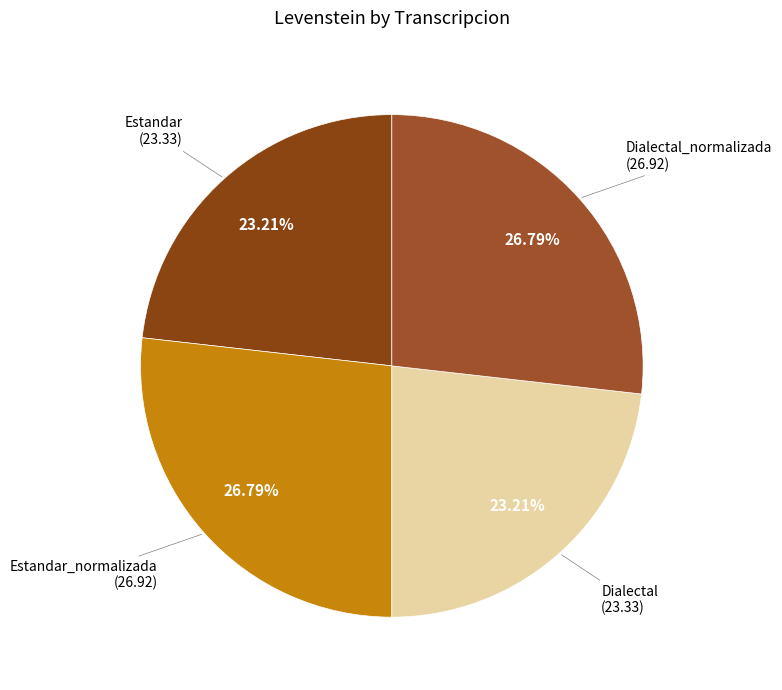

What percentage is NOT represented by Estandar_normalizada?

73.2%